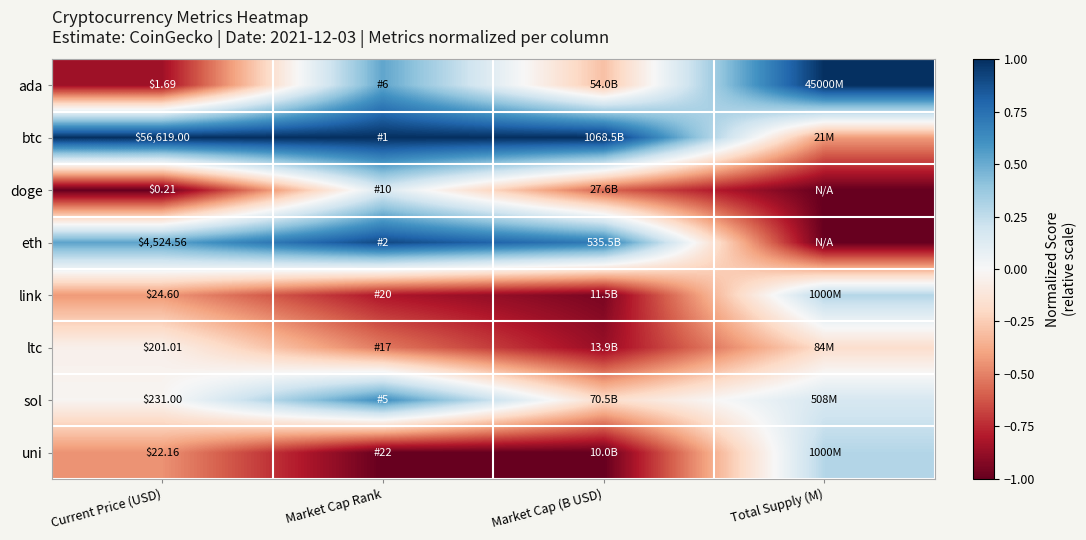

Where is link nearest to the value 0?

Total Supply (M)